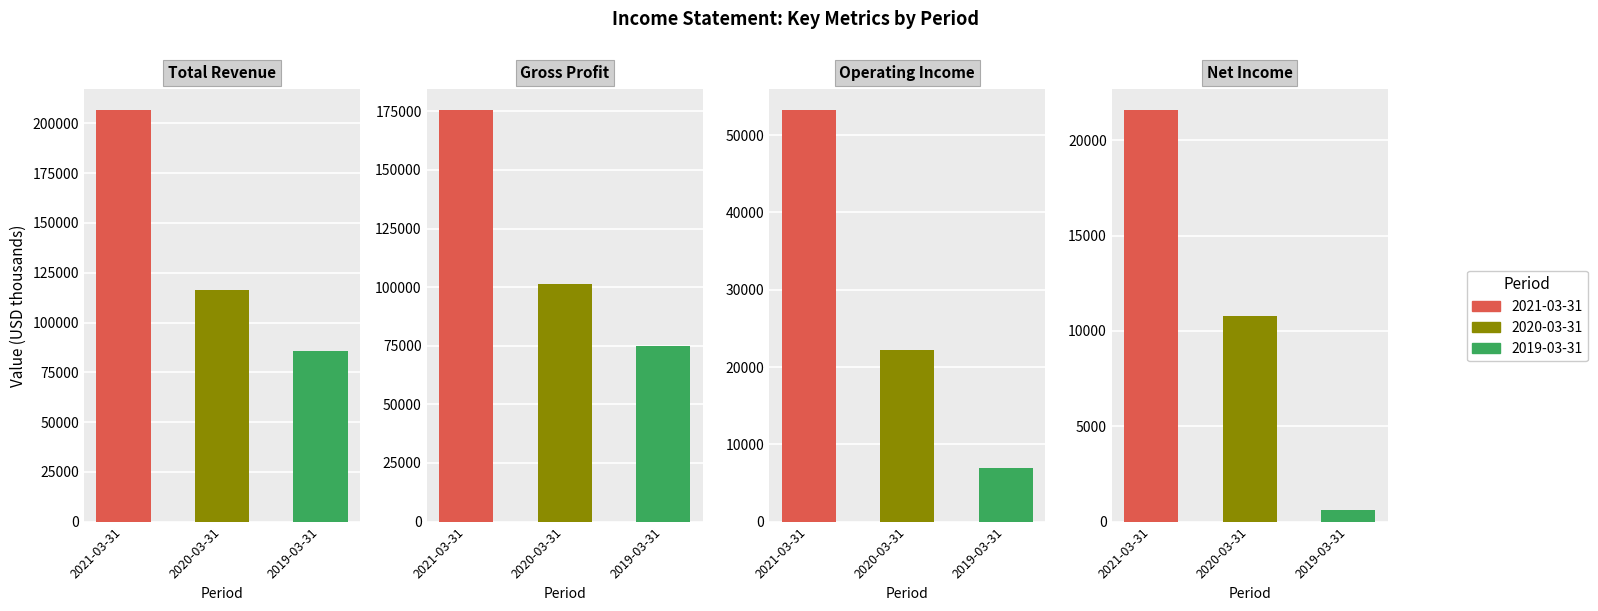

Does the chart contain any negative values?

No